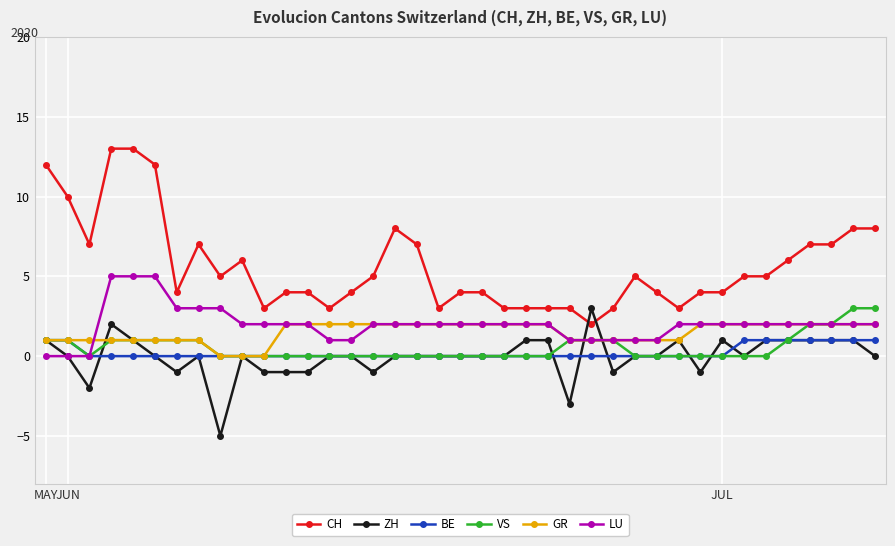

After their last crossing, which series has the higher values: BE or ZH?

BE